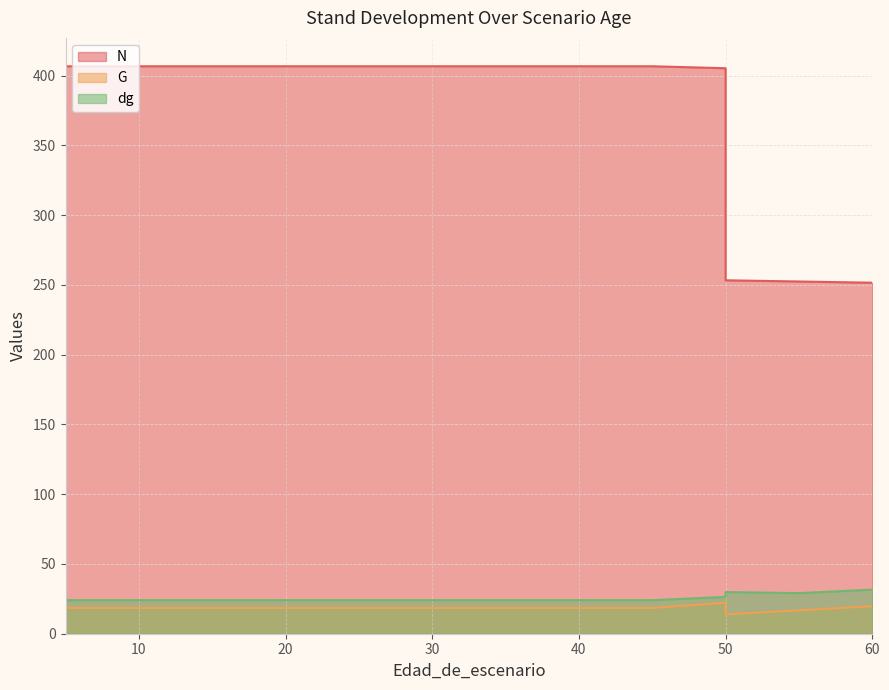

At which label is N closest to 329?

50